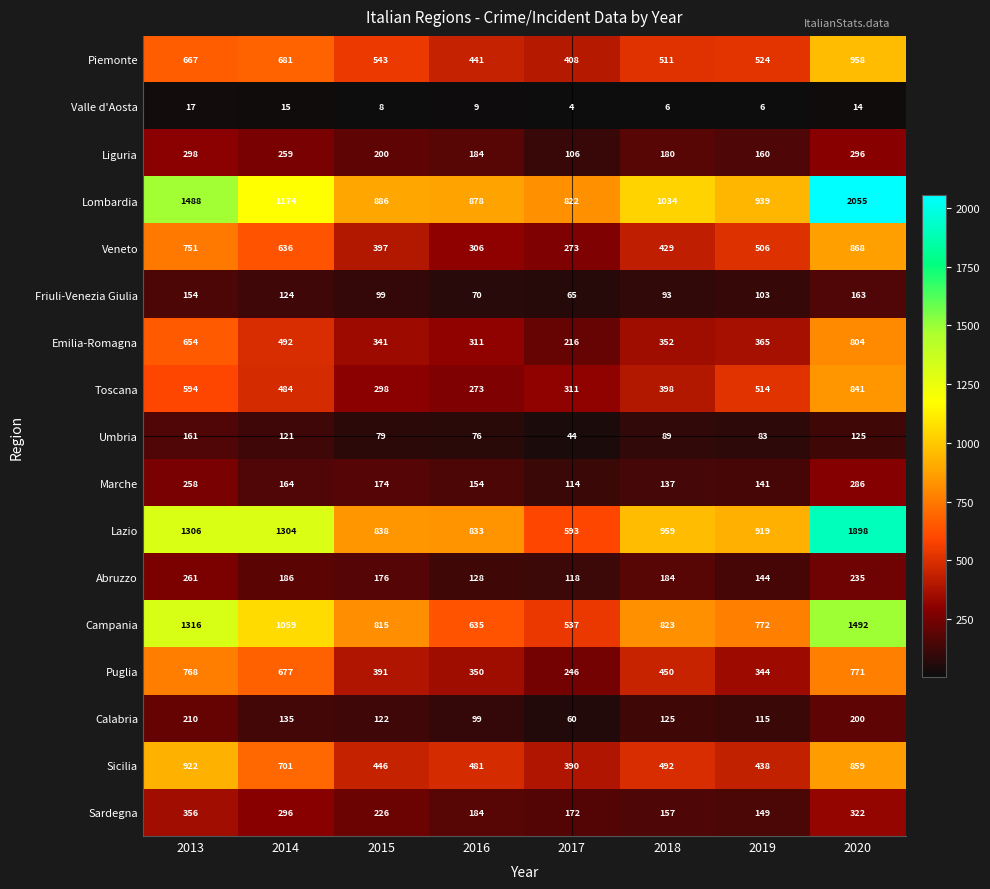

What is the difference between the highest and lowest values at 2016?

869